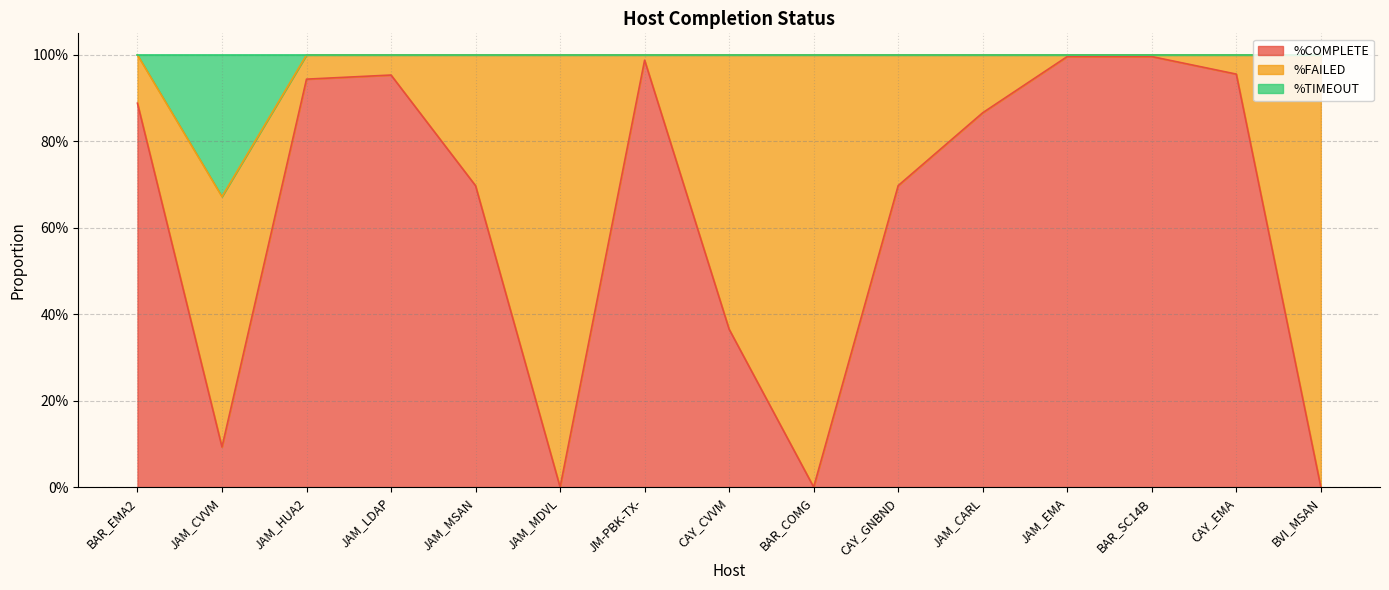

True or false: %COMPLETE has more than 1 interior local peaks.

True